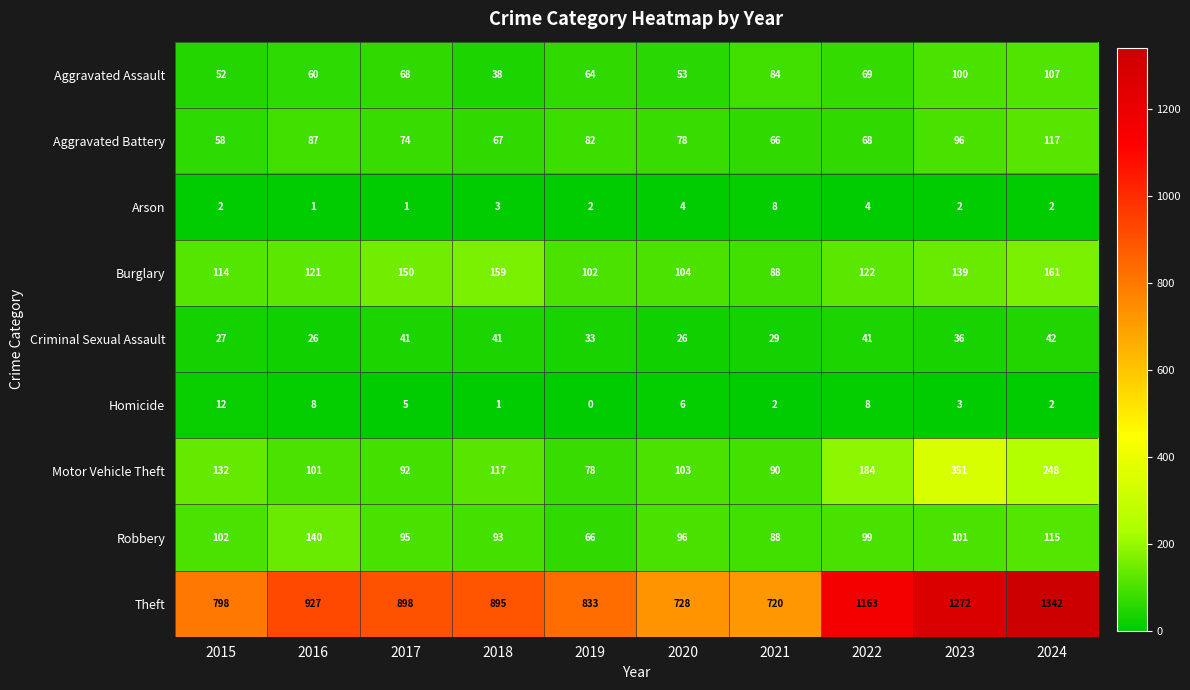

What is the difference between the highest and lowest values at 2019?

833